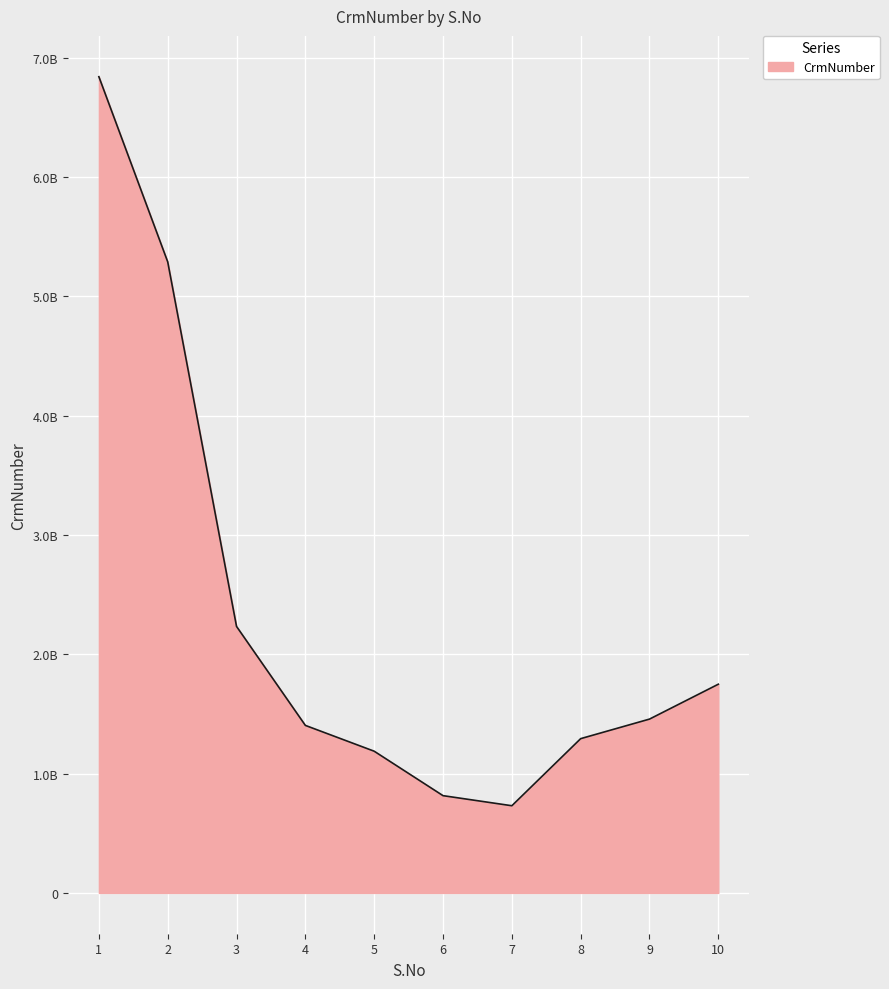

Is this an area chart (filled region under the line)?

Yes